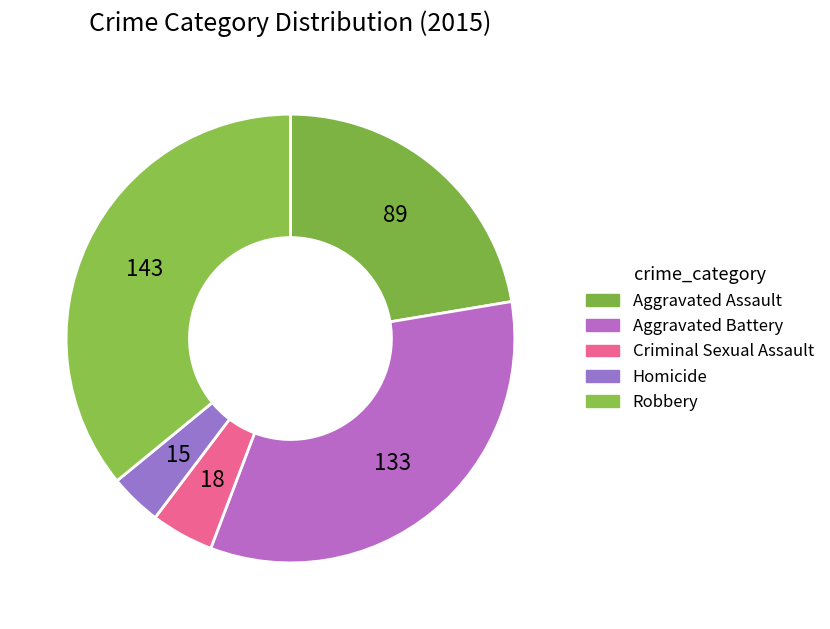

How many slices are in this pie chart?

5